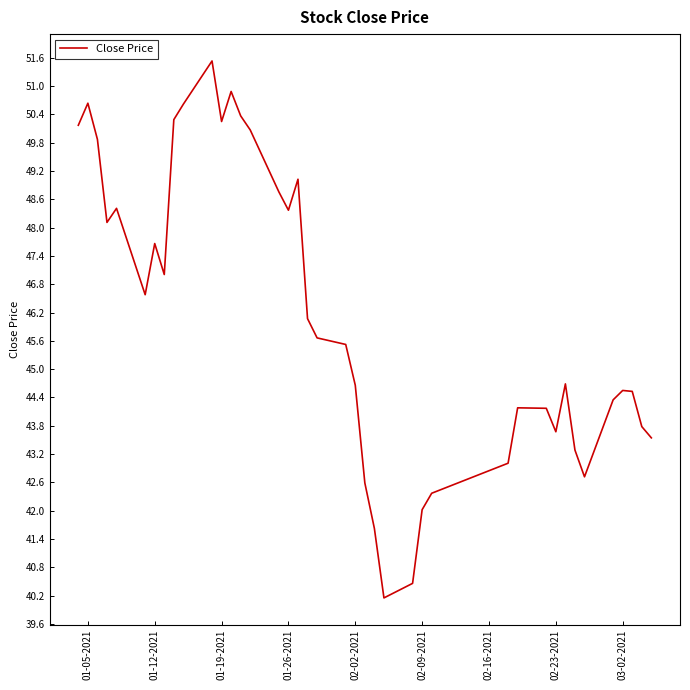

What is the maximum value shown in the chart?

51.5